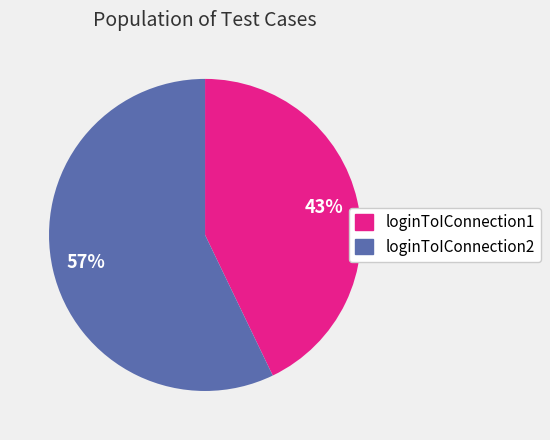

Which slice is the largest?

loginToIConnection2